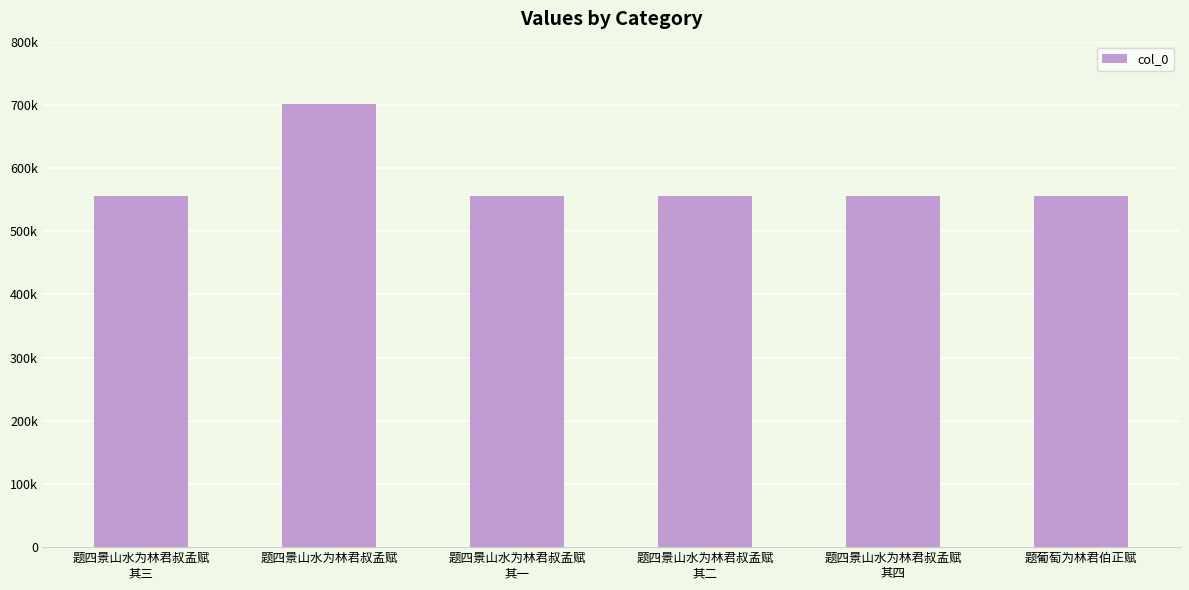

Approximately how many times larger is the value at 题四景山水为林君叔孟赋
其三 compared to 题四景山水为林君叔孟赋
其二?

1.0